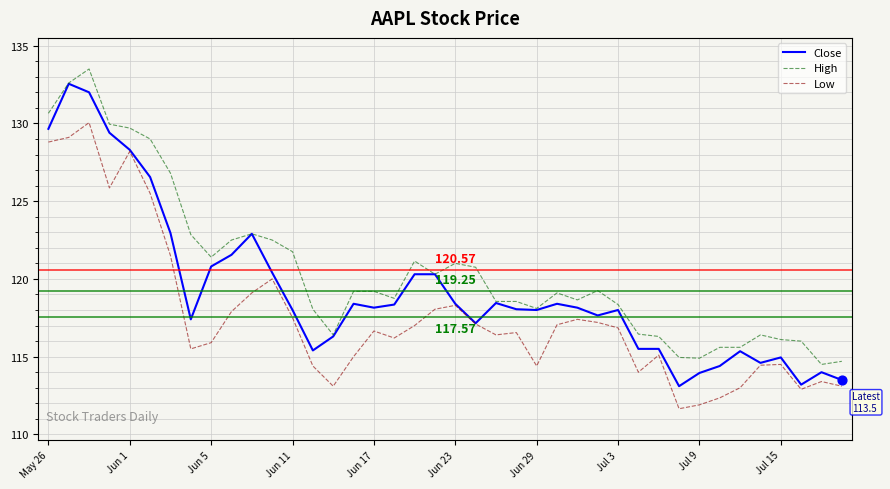

Which series has the largest total across all categories?

High